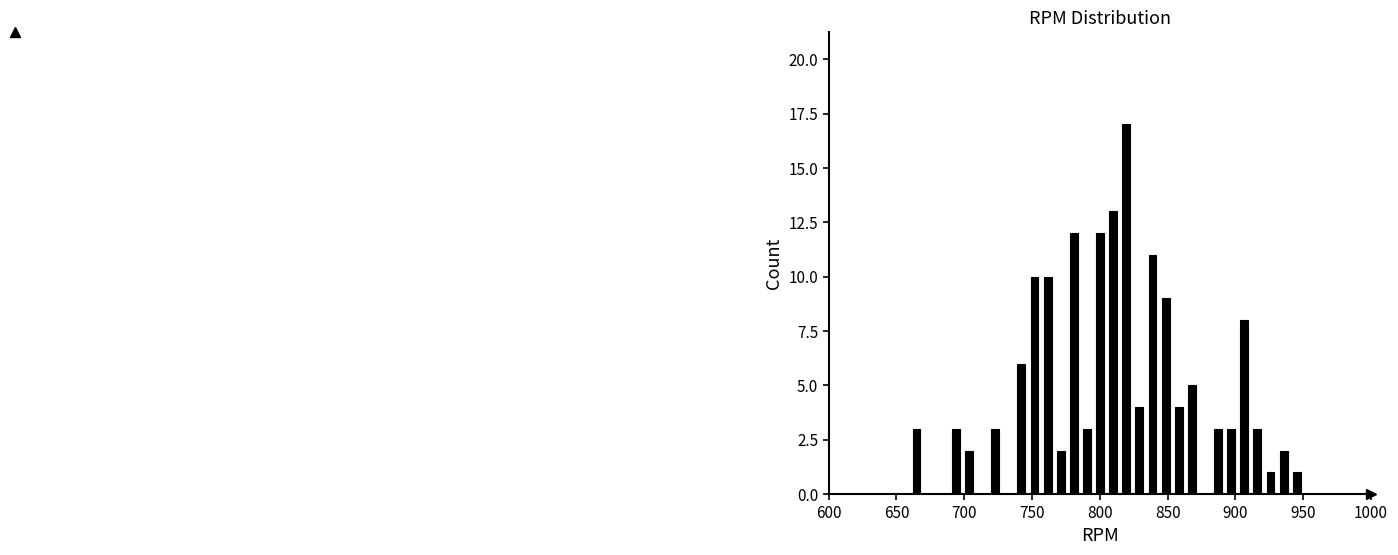

Read against the x-axis, roughly where is the centre of the tallest bar?

820